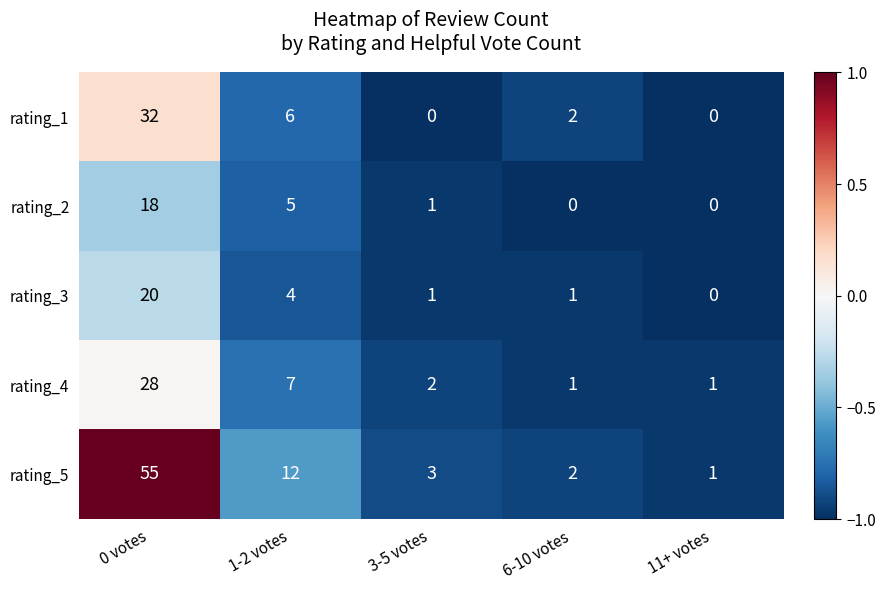

What is the smallest value displayed?

0